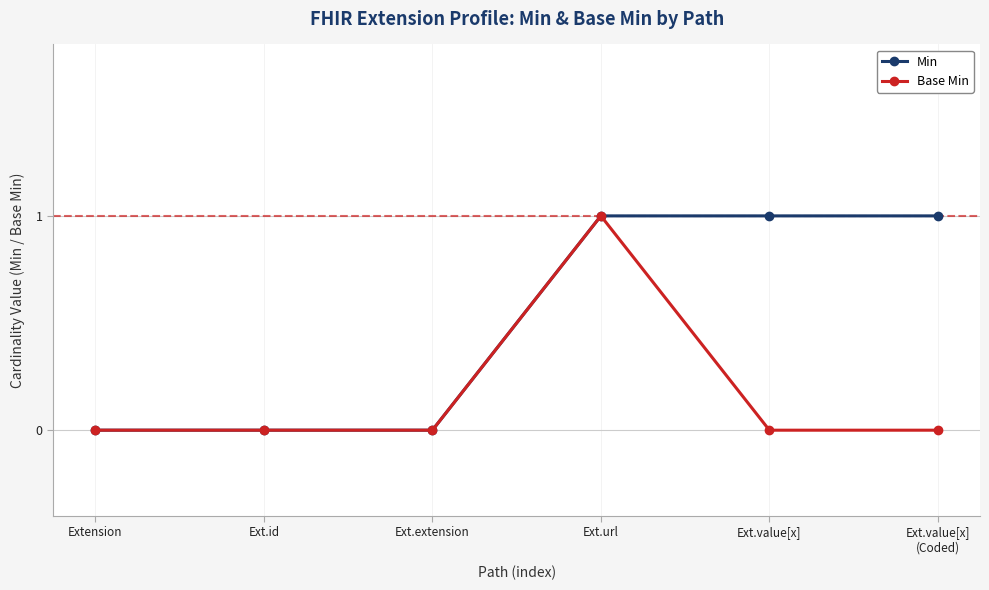

True or false: Base Min has more than 2 points higher than both neighbors.

False